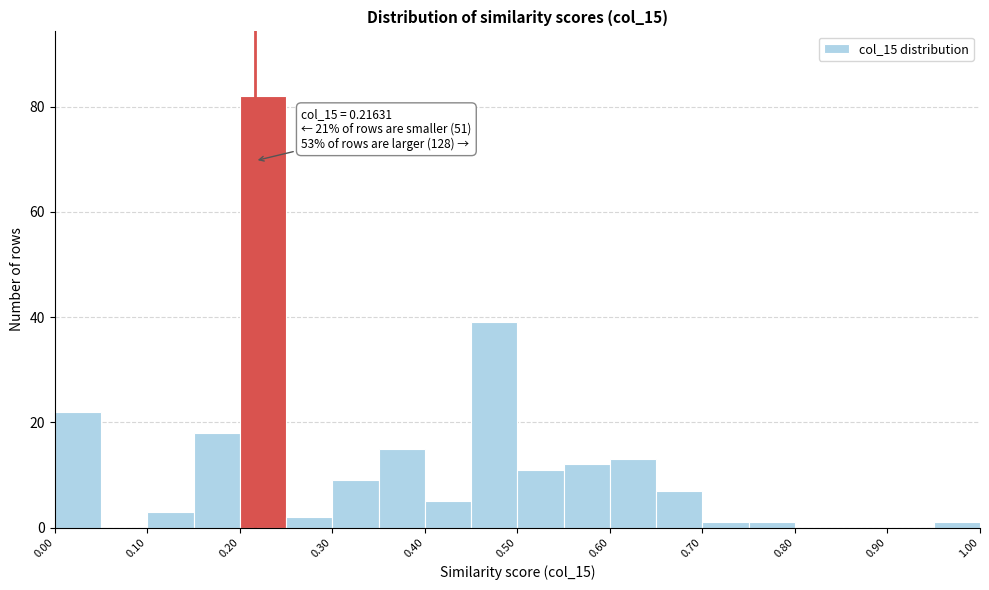

Which range on the x-axis has the tallest bar?

0.20 to 0.25